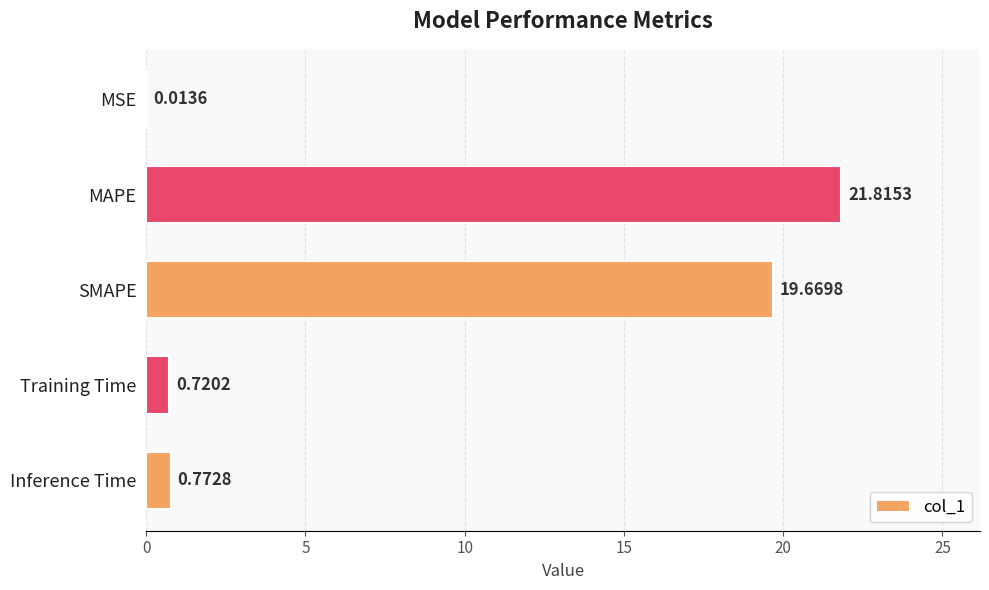

Which category has the highest value across all series?

MAPE